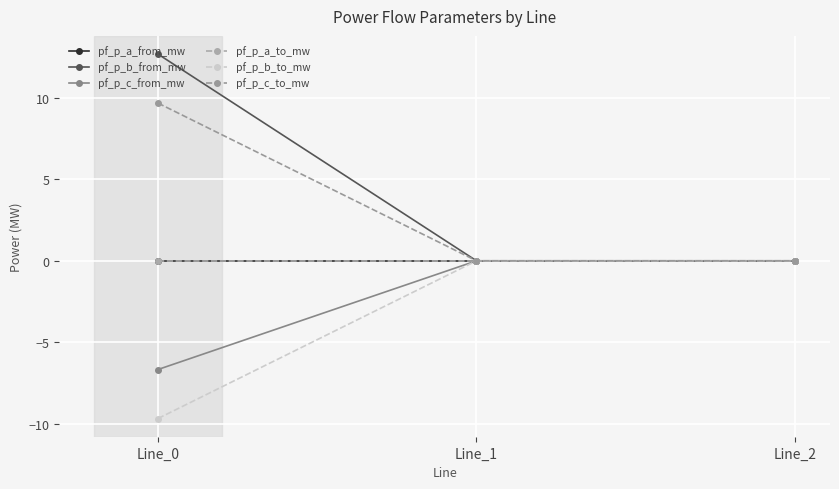

Does the chart have visible grid lines?

Yes